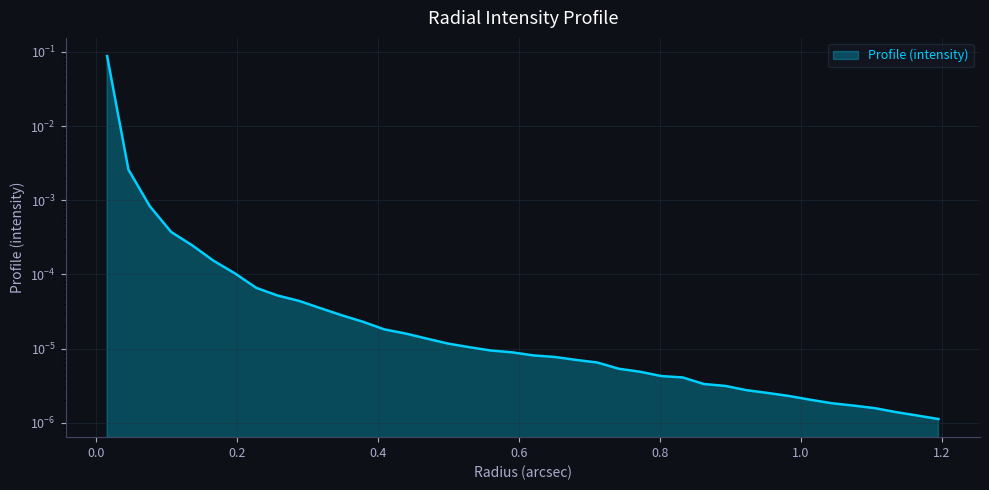

How many lines are shown in the chart?

1